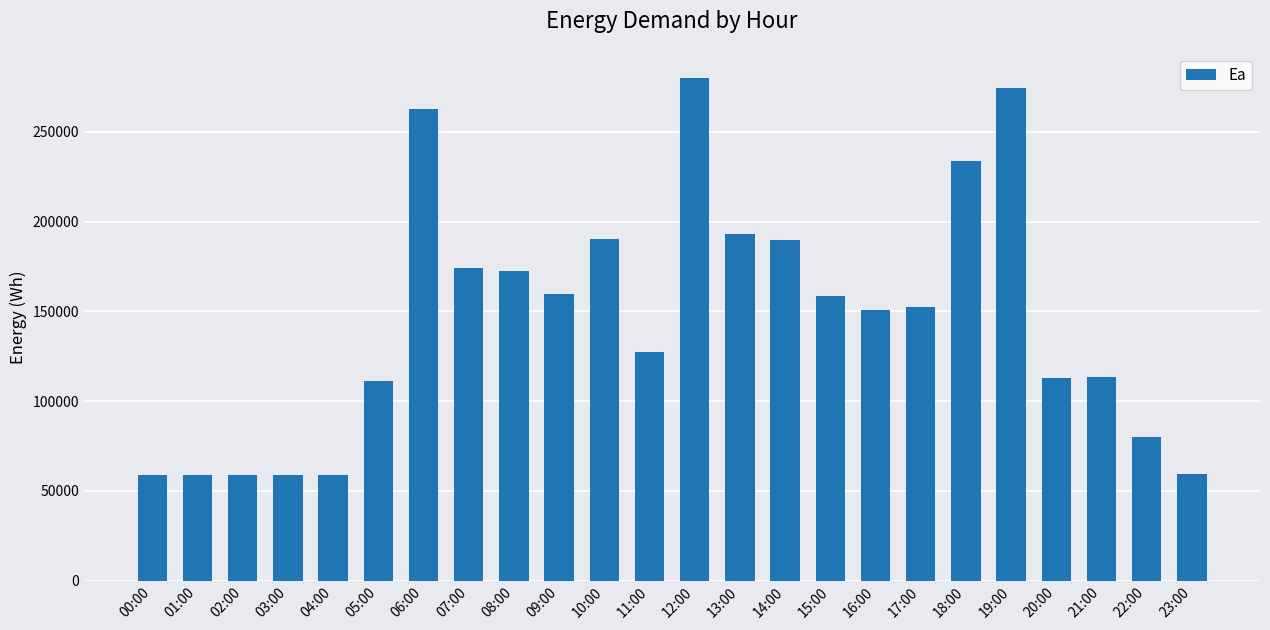

Is it true that the value at 09:00 is 81186.3?

False